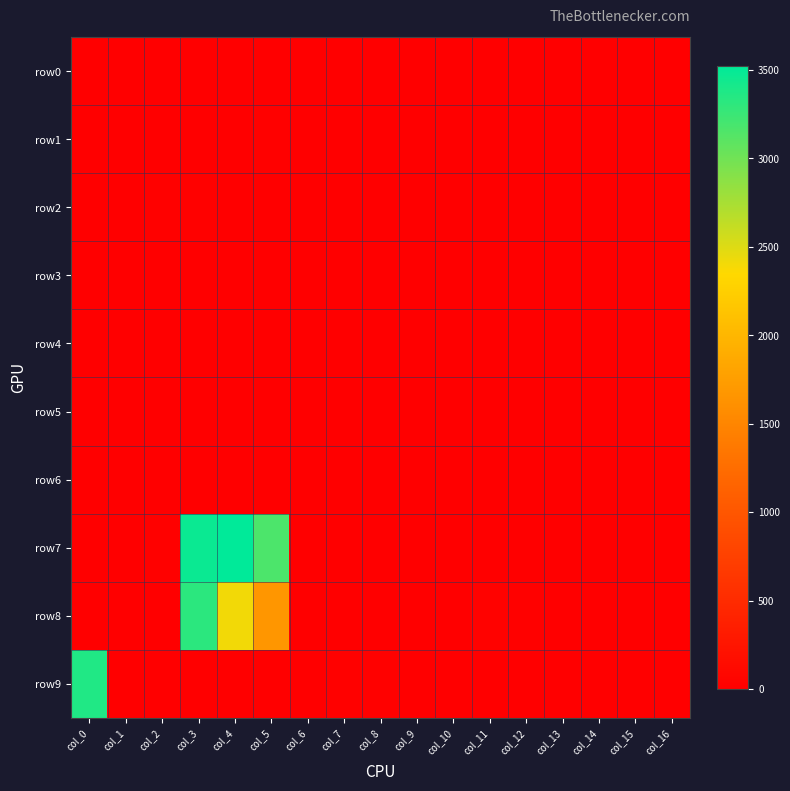

What is the total value across all series at col_4?

5955